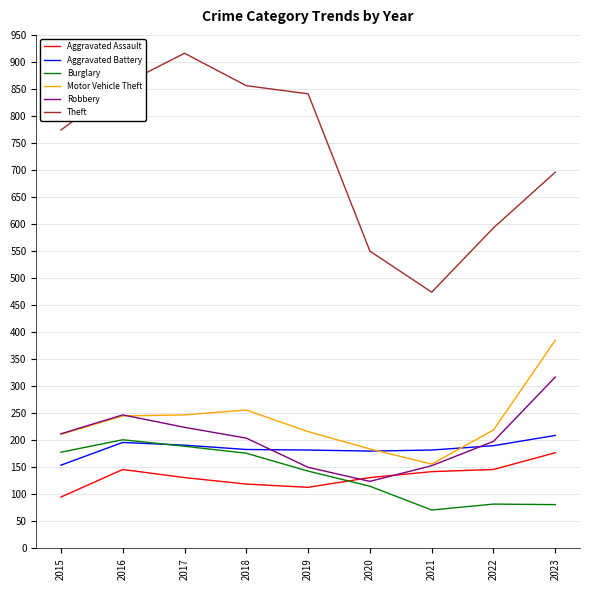

What are all the series names shown in the legend?

Aggravated Assault, Aggravated Battery, Burglary, Motor Vehicle Theft, Robbery, Theft